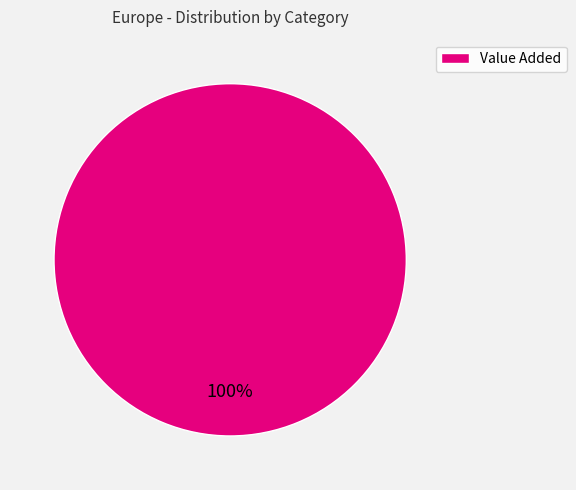

What is the majority slice?

Value Added